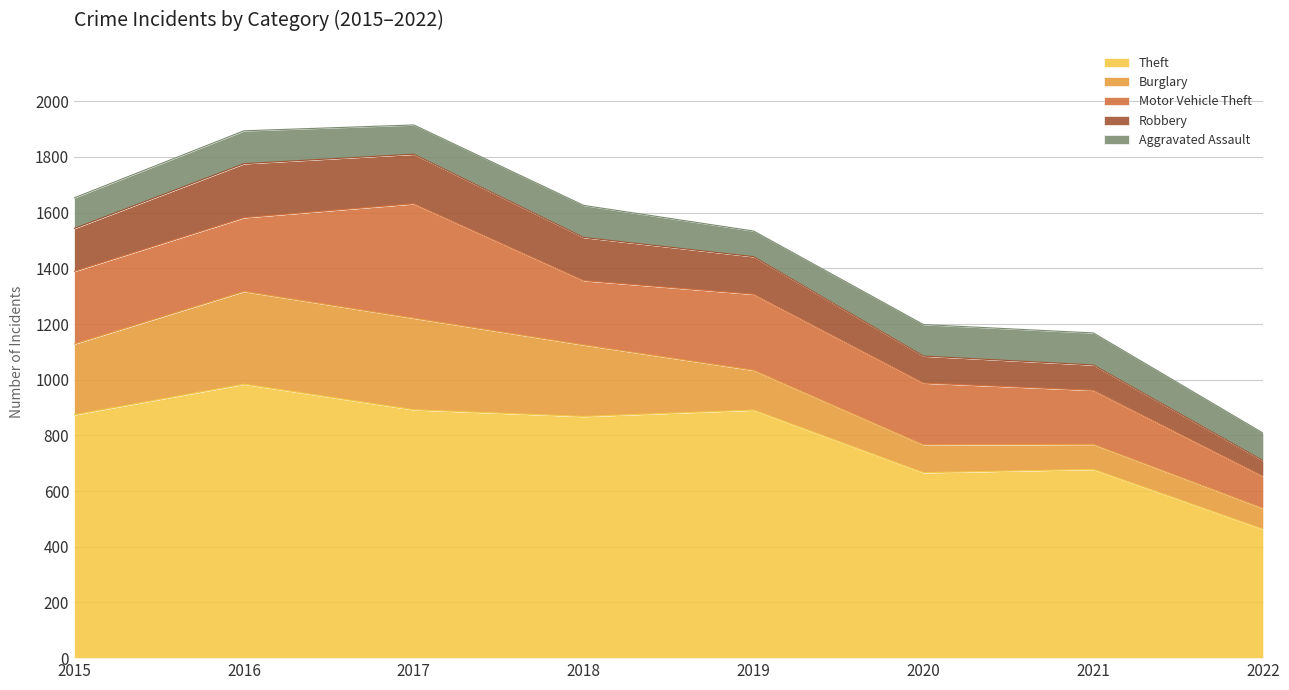

Which series has the largest total across all categories?

Theft